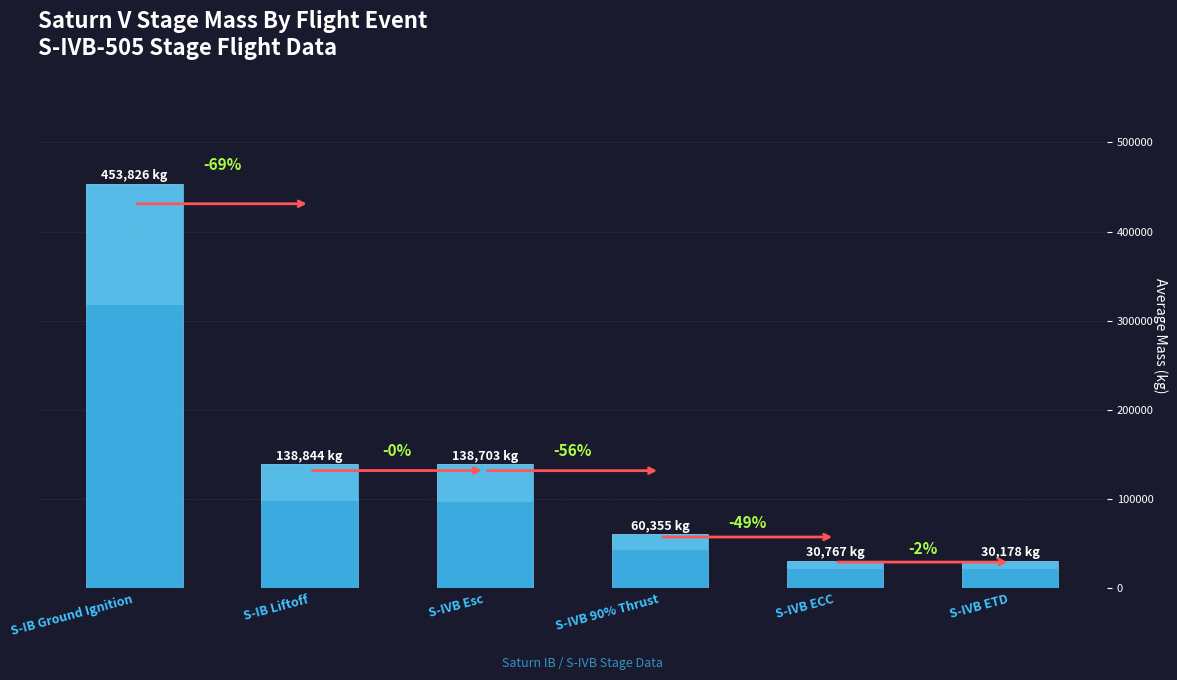

What is the value of the 2nd bar from the left?

138843.7